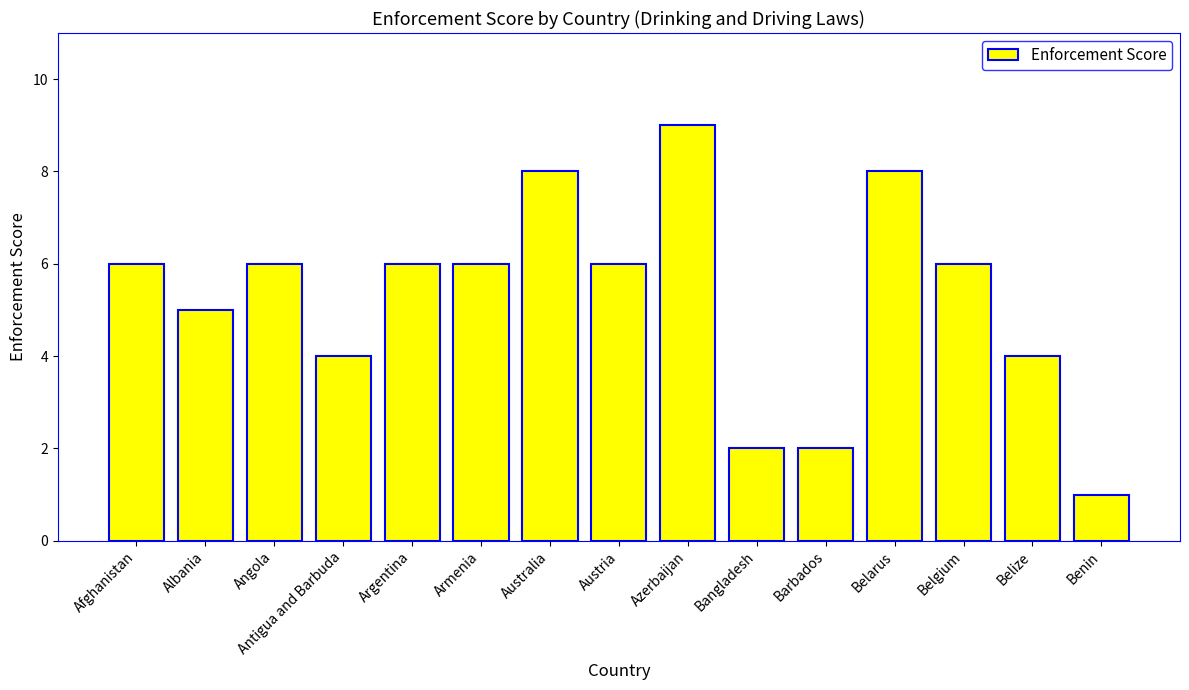

Reading left to right, list all the values displayed in this chart.

Afghanistan=6	Albania=5	Angola=6	Antigua and Barbuda=4	Argentina=6	Armenia=6	Australia=8	Austria=6	Azerbaijan=9	Bangladesh=2	Barbados=2	Belarus=8	Belgium=6	Belize=4	Benin=1